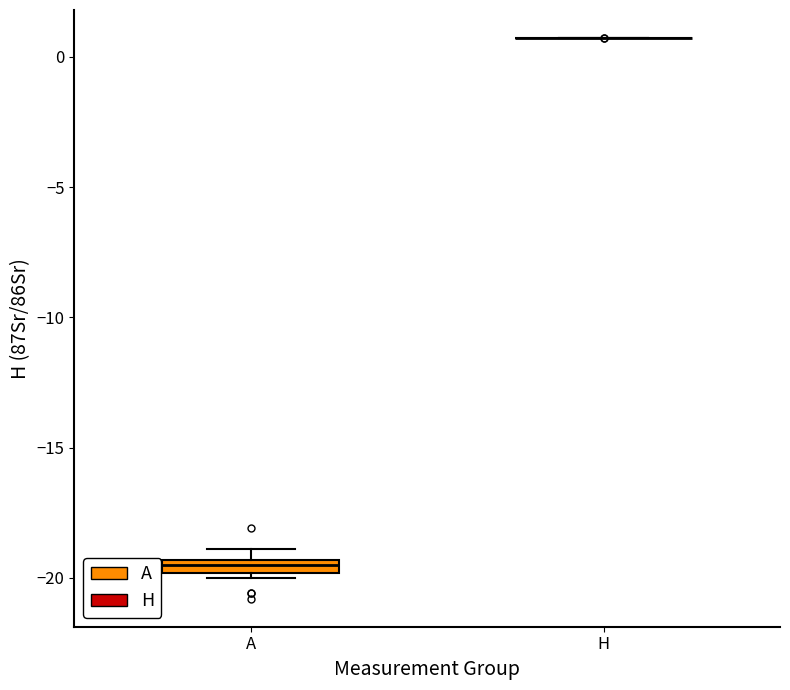

Comparing the boxes themselves (not the whiskers), which one is the tallest?

A